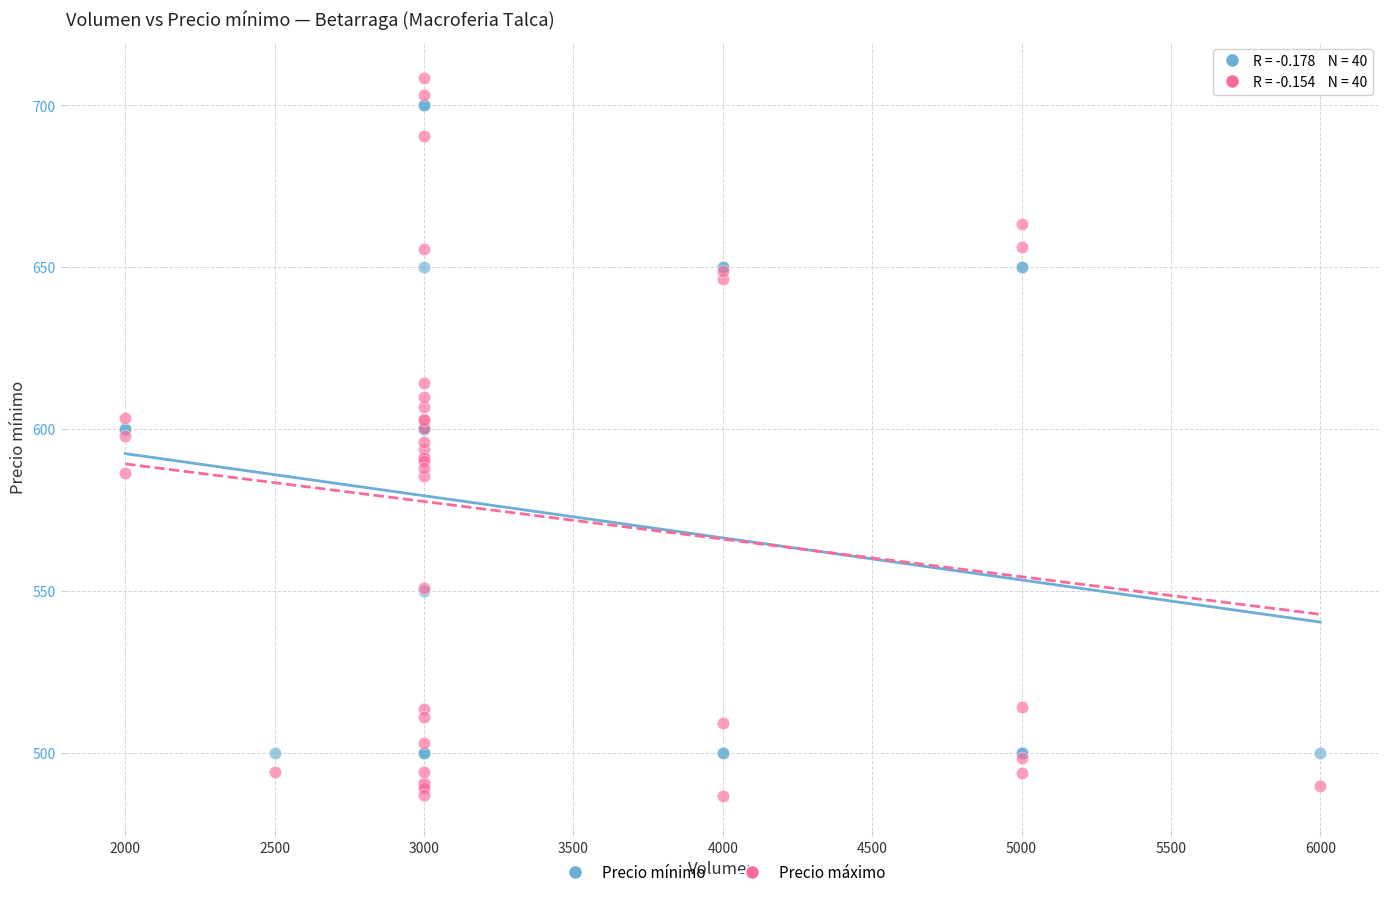

What is the X range (max minus min) for the scatter plot?

4000.0